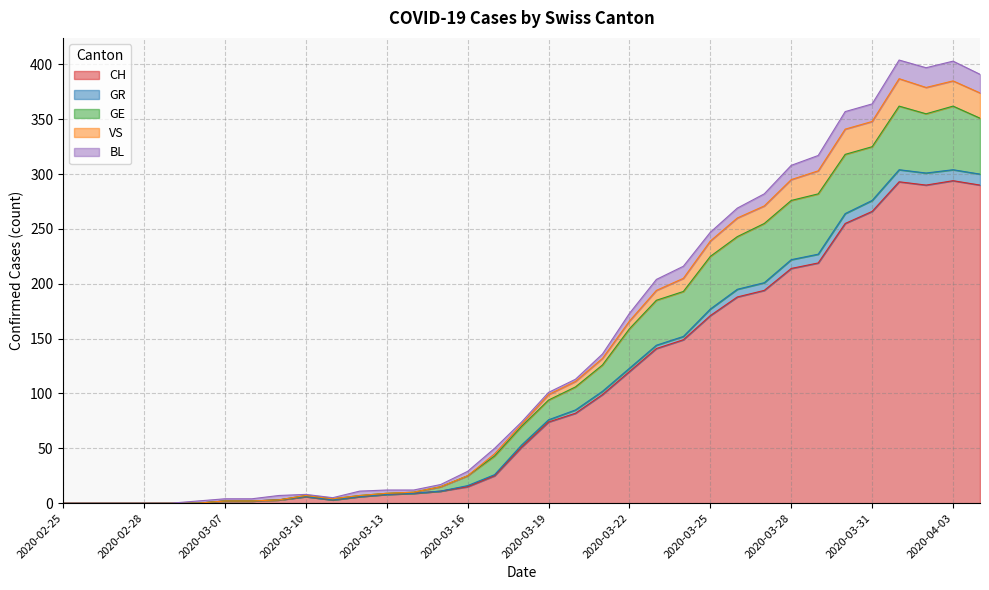

In GR, how many points are higher than both neighbors (excluding endpoints)?

3